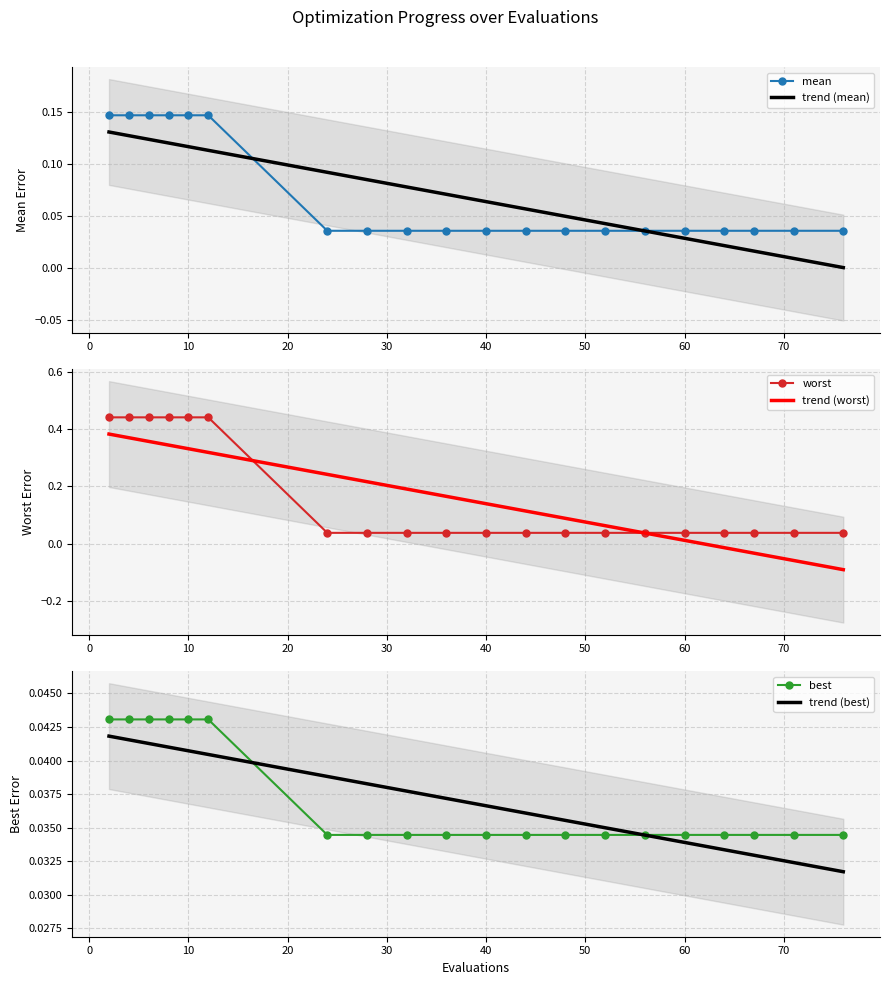

Count the mean values in the range 0 to 1.

20